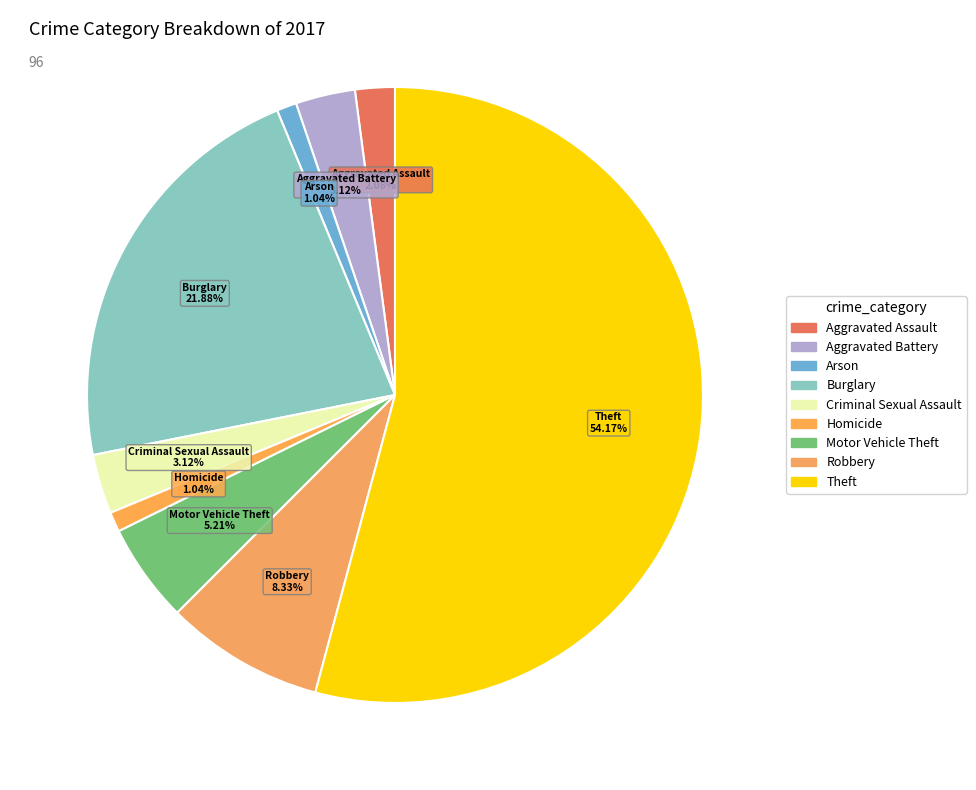

The Burglary slice represents 11% of the pie. True or false?

False